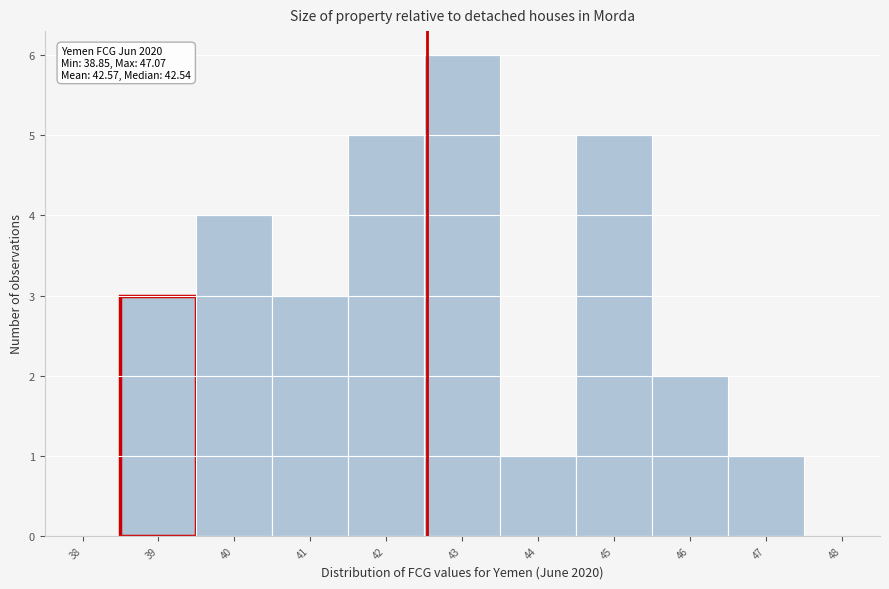

Which range on the x-axis has the tallest bar?

42.5 to 43.5